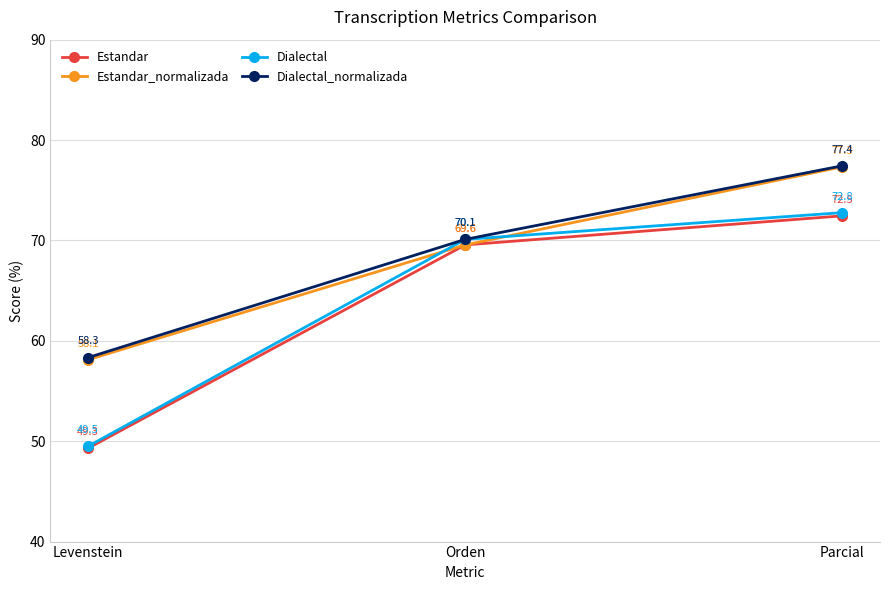

True or false: Dialectal_normalizada has a value of 20.9 at Levenstein.

False